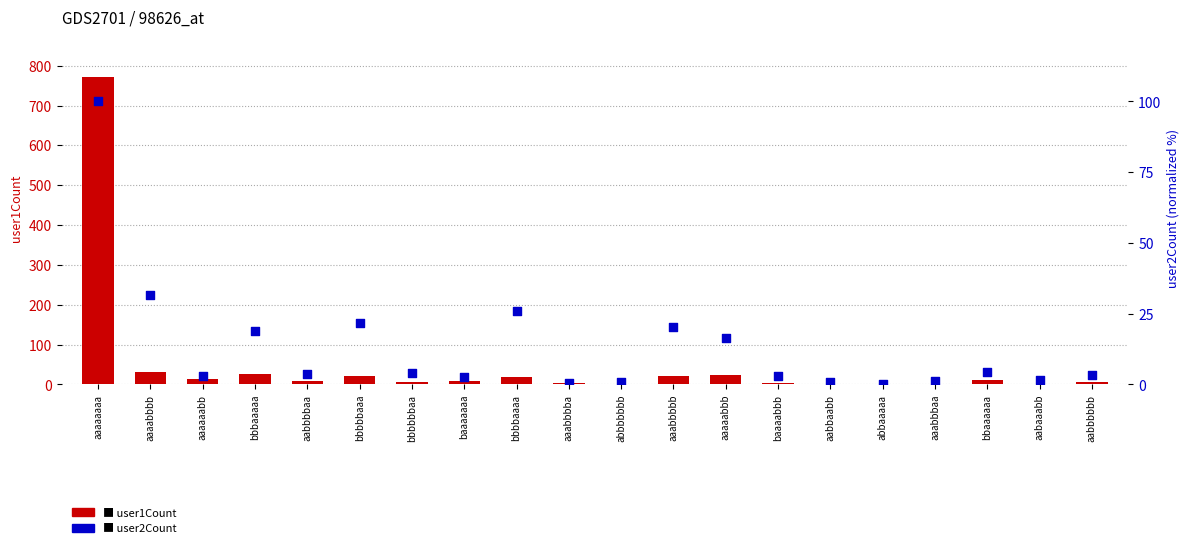

Which series has the widest spread of Y values?

user1Count